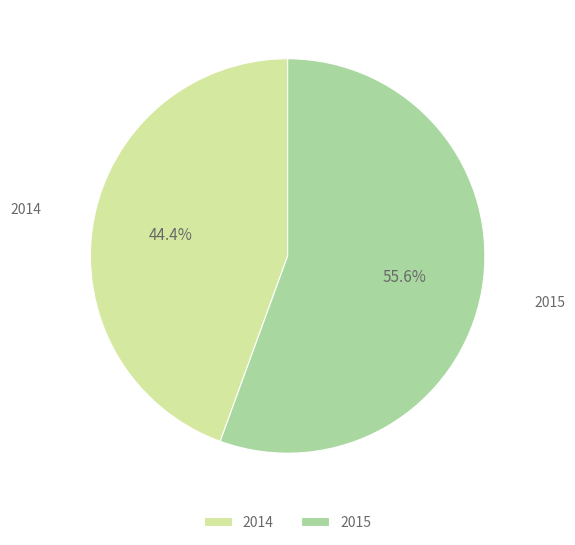

Is it true that 2015 is 46% of the pie?

False